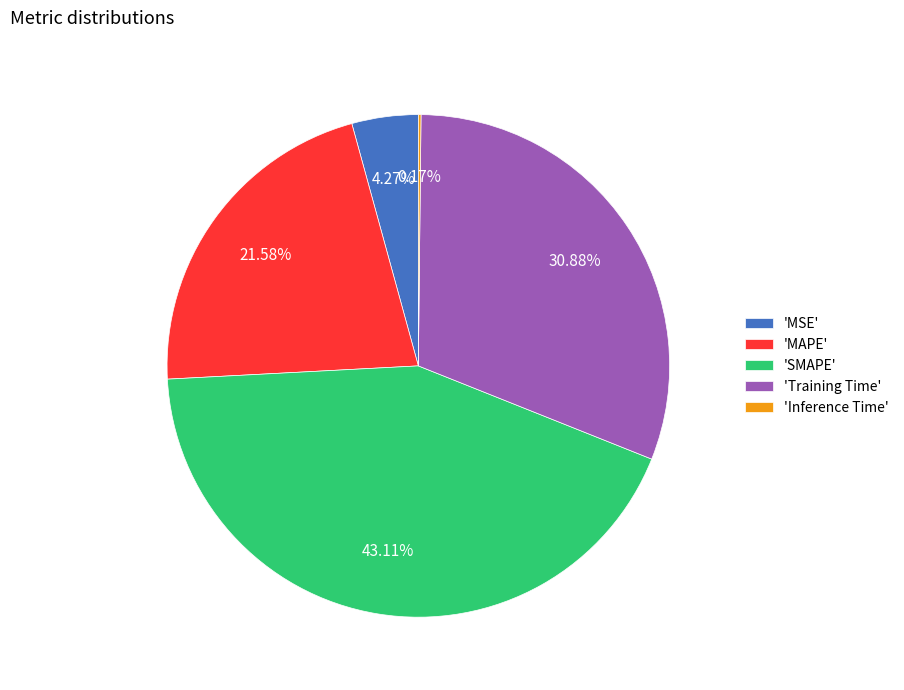

Which slice is the largest?

'SMAPE'